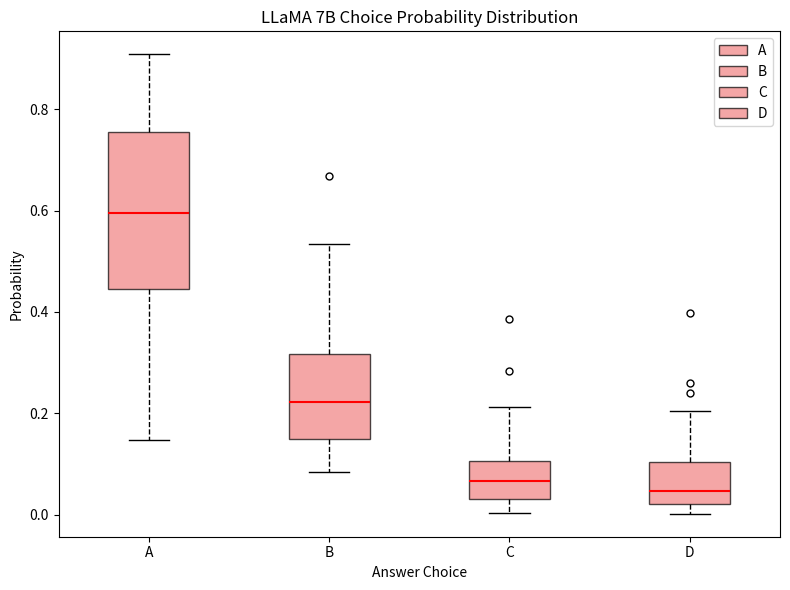

Reading left to right, read every box against the y-axis: the position of its median line, the range the box covers, and the ends of its whiskers. The values are not printed on the chart, so give them approximately, as read against the axis.

A: median 0.60, box 0.44 to 0.76, whiskers 0.14 to 0.90
B: median 0.22, box 0.14 to 0.32, whiskers 0.08 to 0.54
C: median 0.06, box 0.04 to 0.10, whiskers 0.00 to 0.22
D: median 0.04, box 0.02 to 0.10, whiskers 0.00 to 0.20